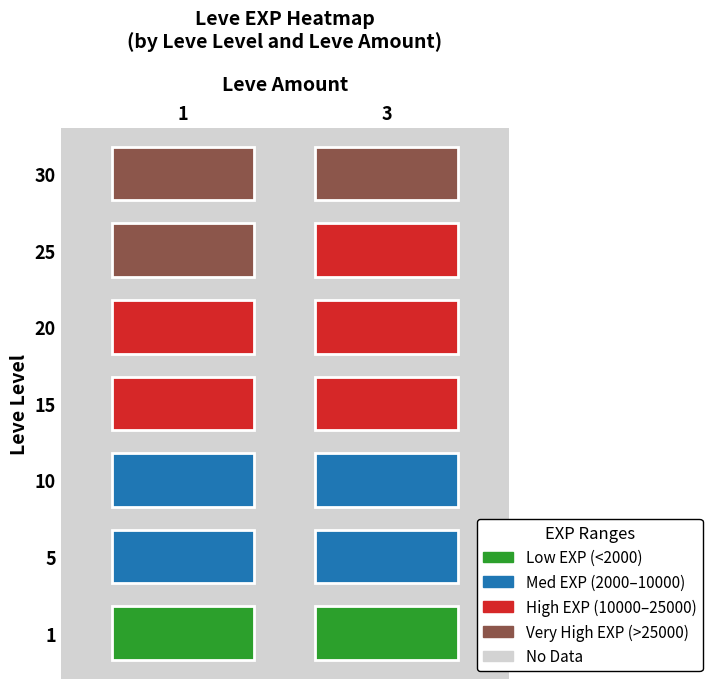

At which category does the chart reach its minimum across all series?

3